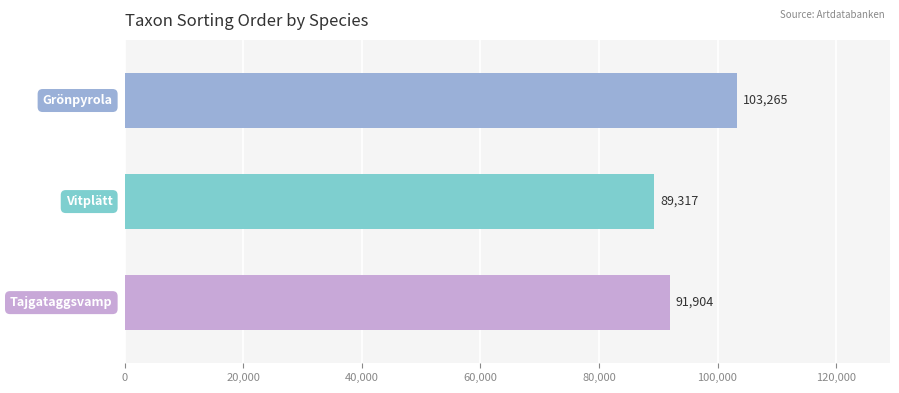

What is the difference between the maximum and second lowest values?

11361